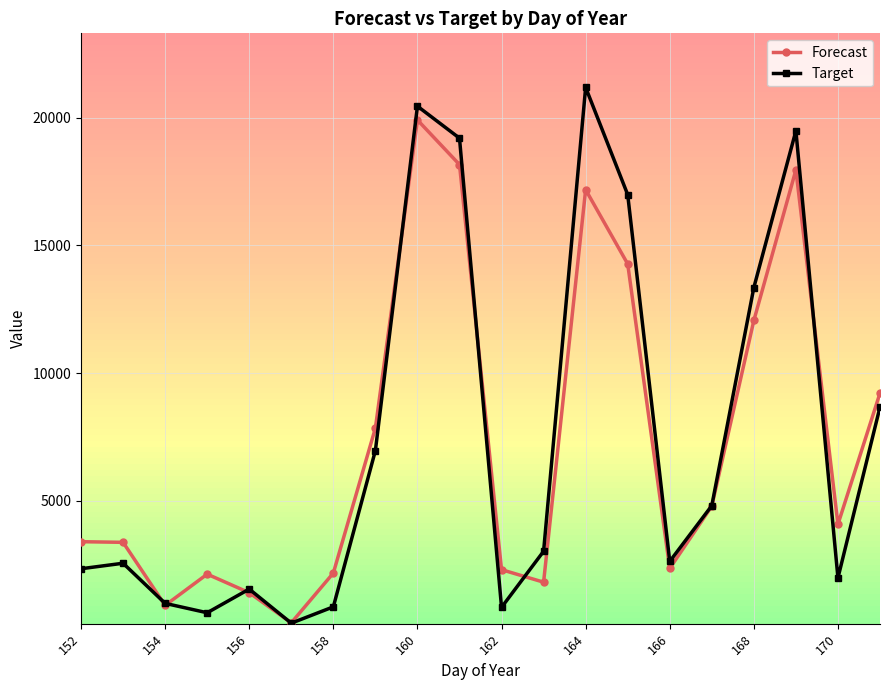

List the series in order of their peak value, lowest first.

Forecast, Target